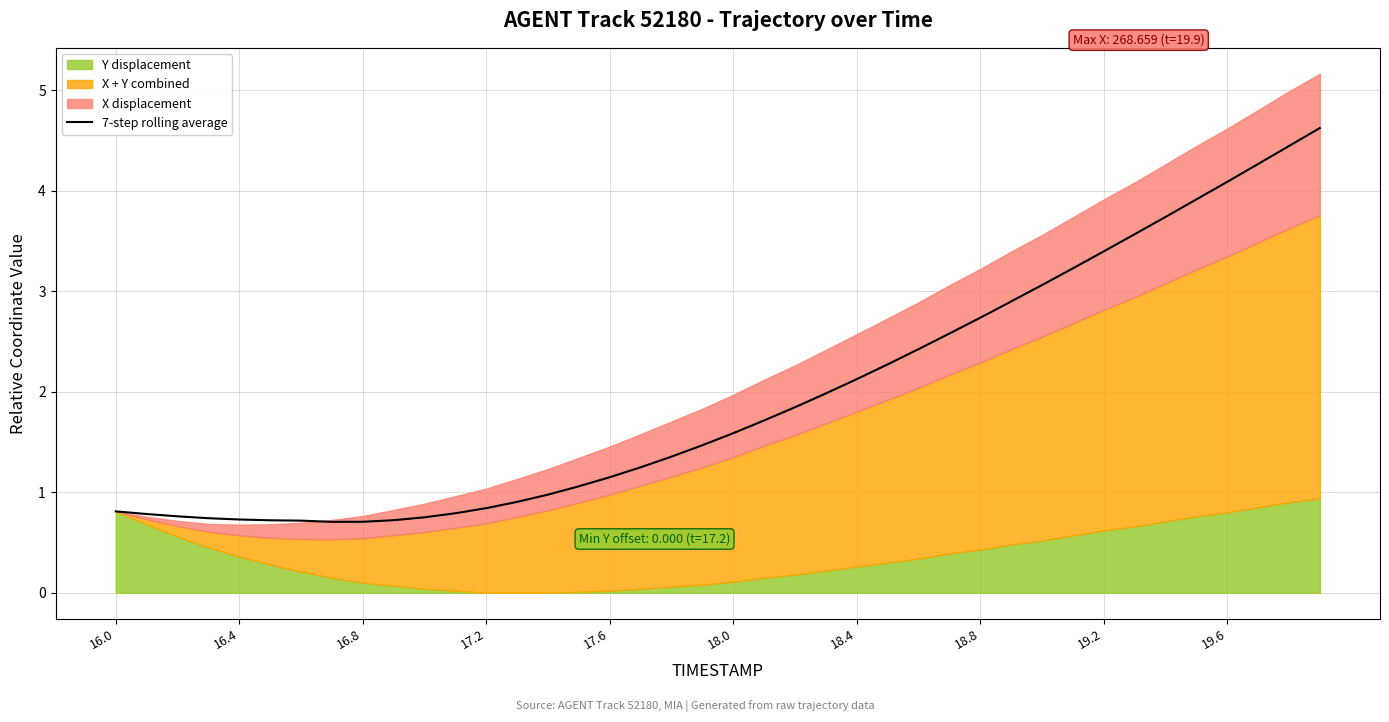

Does the chart have visible grid lines?

Yes